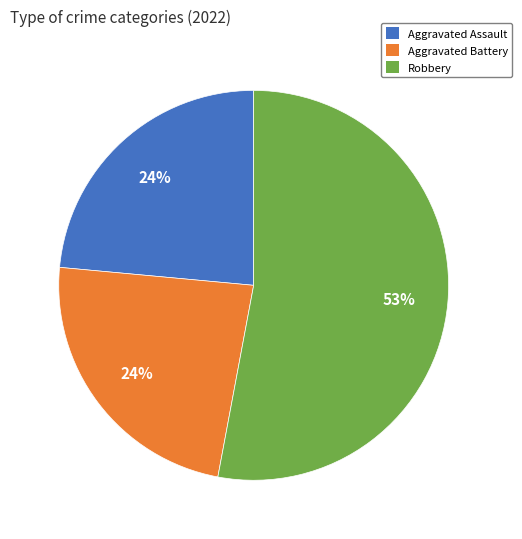

To the nearest percent, what is the difference between the Robbery and Aggravated Assault slice percentages?

29%